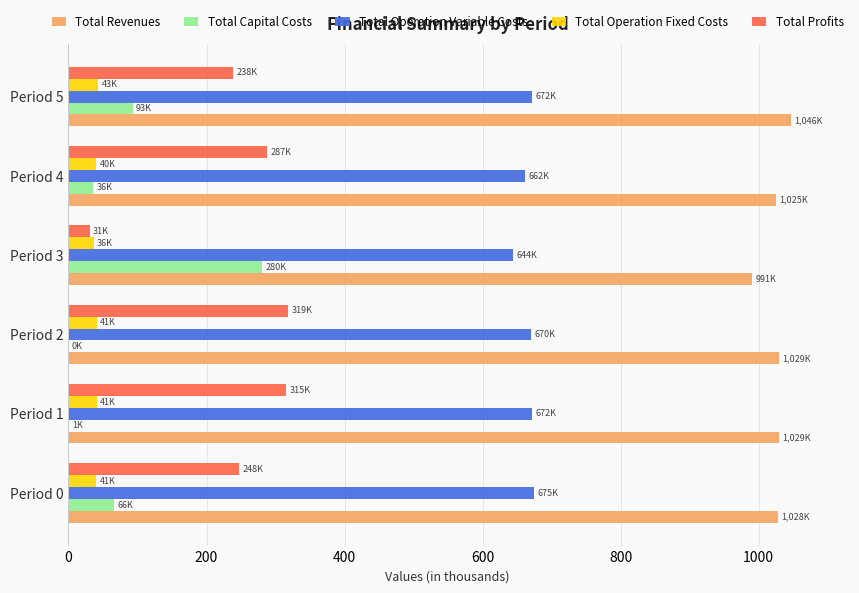

What is the greatest value displayed?

1046.5